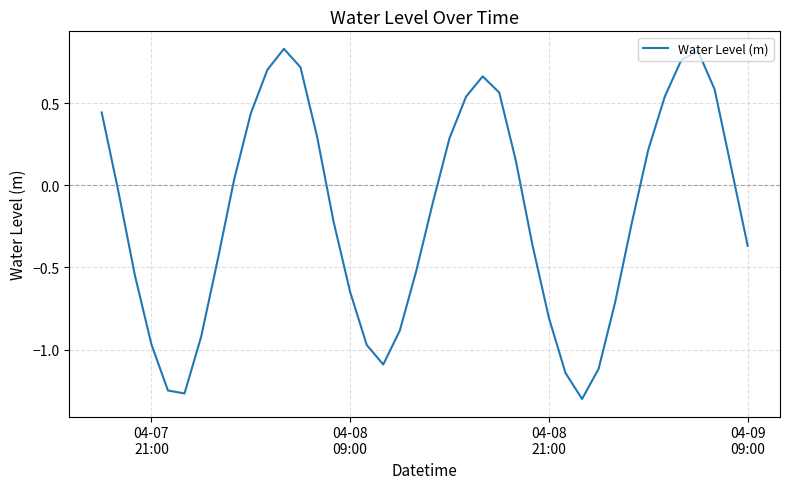

How many lines are shown in the chart?

1